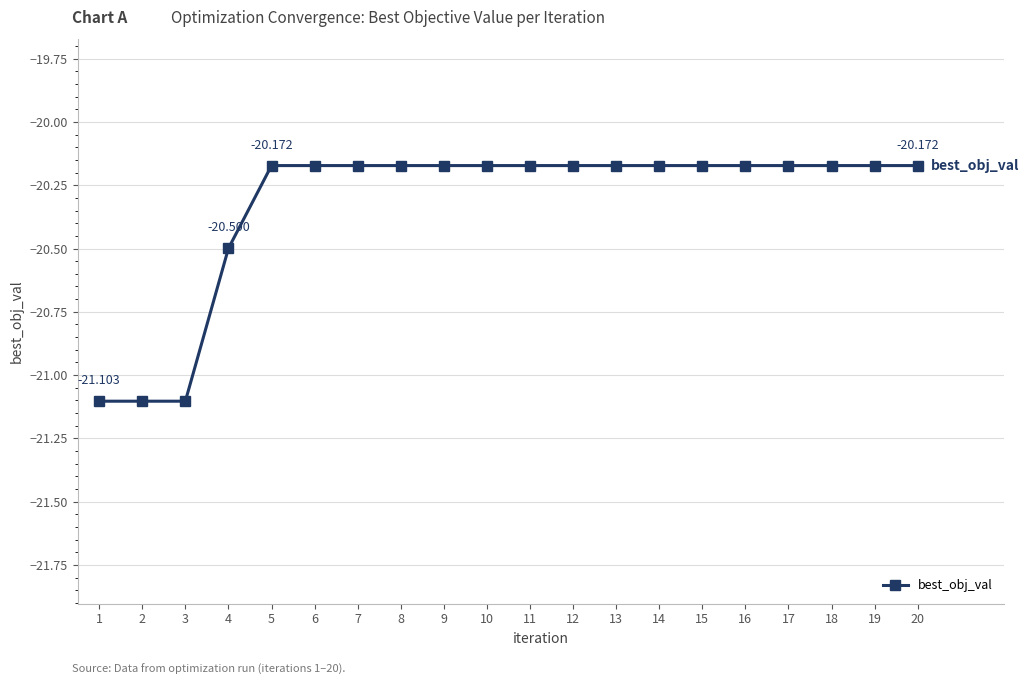

List the labels in order of value, largest first.

5, 6, 7, 8, 9, 10, 11, 12, 13, 14, 15, 16, 17, 18, 19, 20, 4, 1, 2, 3